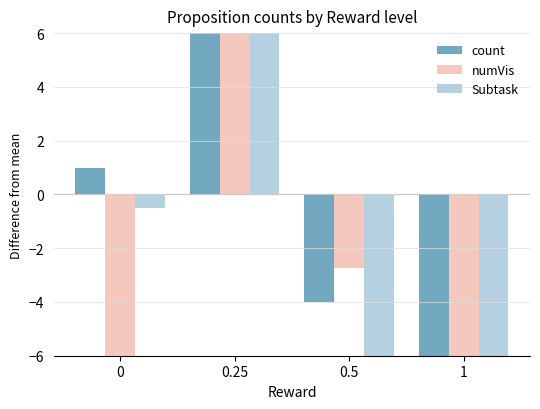

Where does the count series first go above 1?

0.25